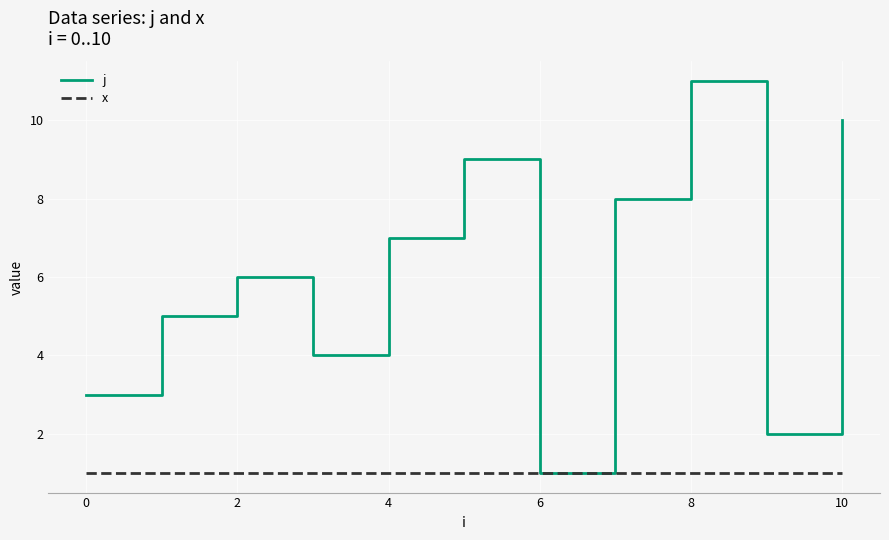

List the series in order of their peak value, highest first.

j, x